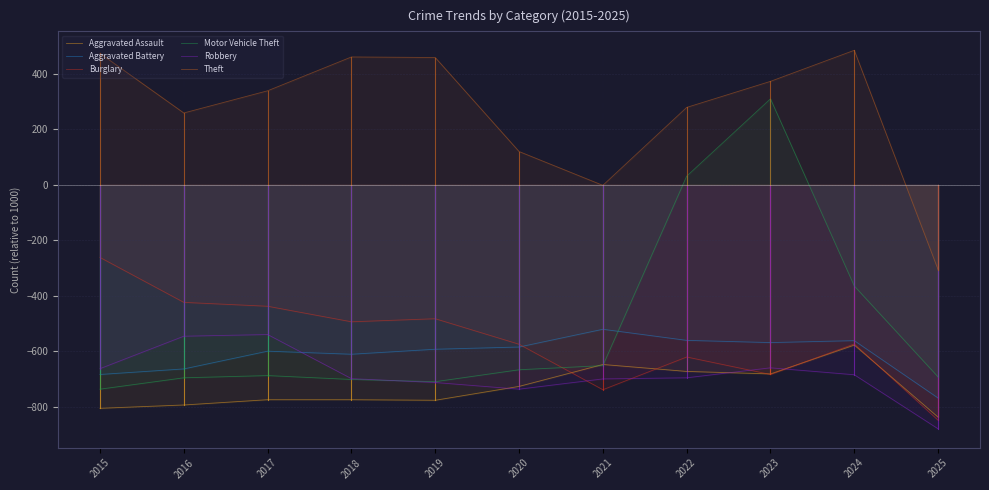

What is the difference between the maximum and minimum values in the Motor Vehicle Theft series?

1047